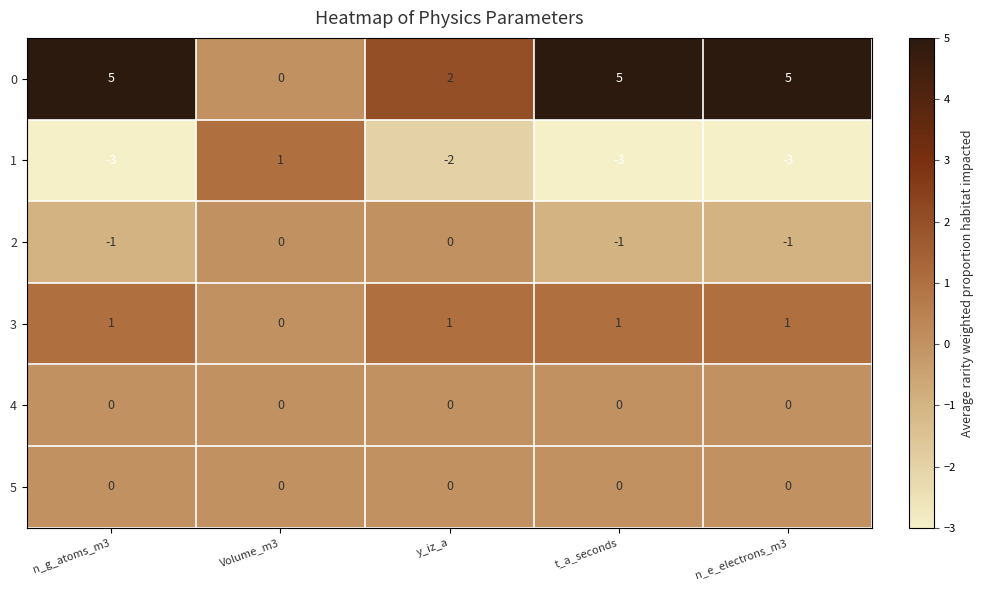

What is the sum of all 2 values?

-3